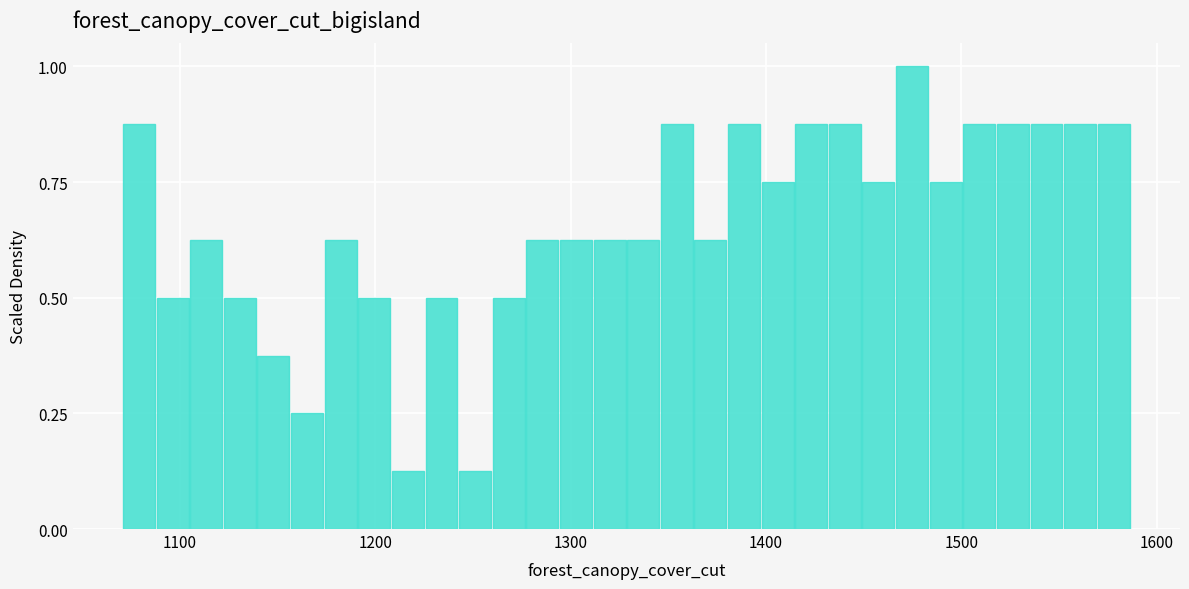

Read against the x-axis, roughly where is the centre of the tallest bar?

1470